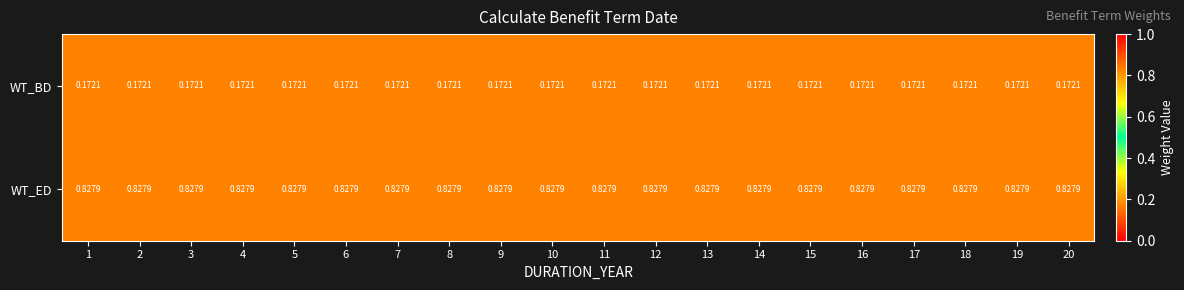

At how many categories does at least one series exceed 0?

20